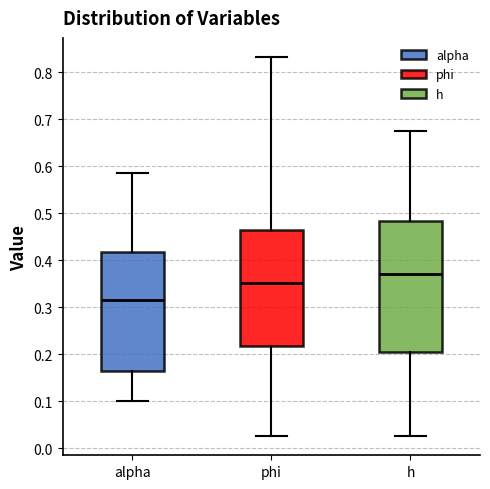

Which box has the lowest median line?

alpha